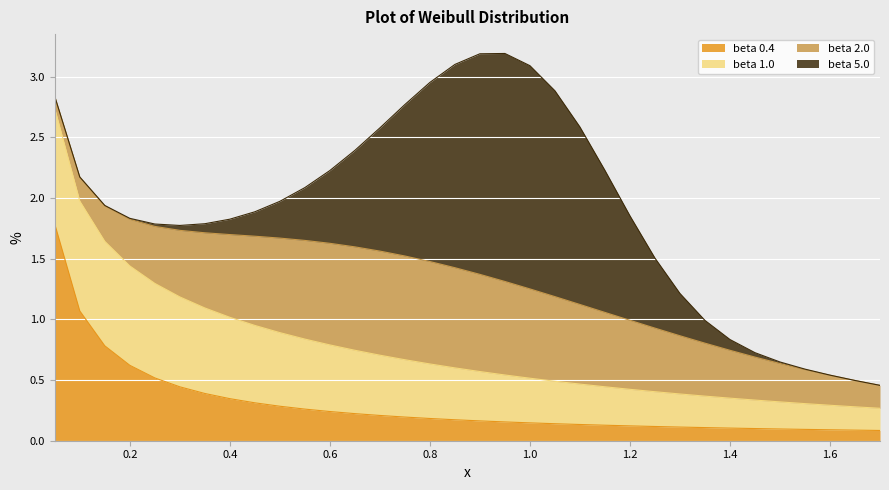

What is the difference between the highest and lowest values at 0.7?

0.8